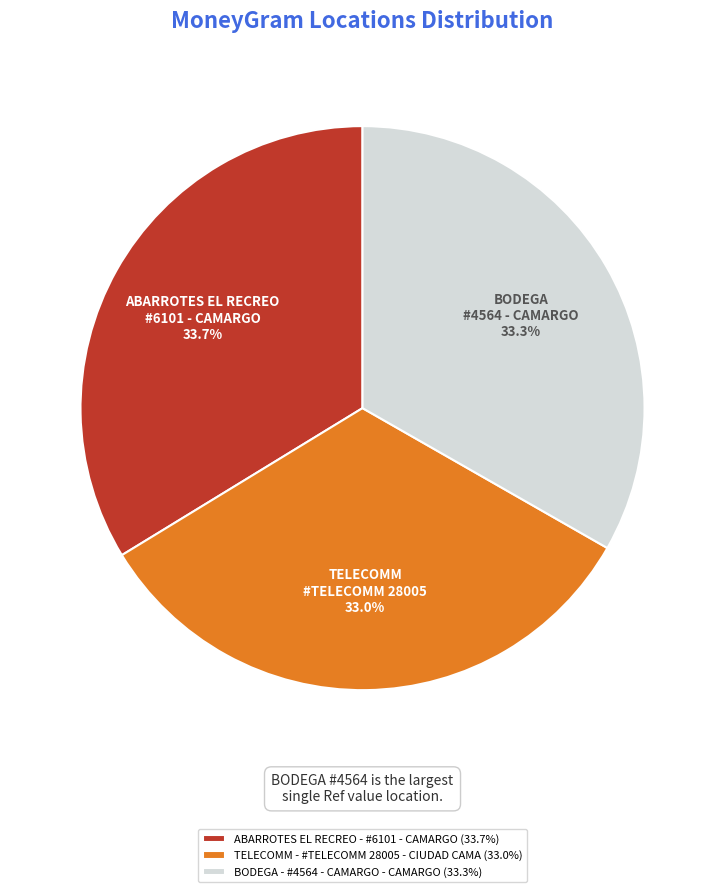

Does TELECOMM - #TELECOMM 28005 - CIUDAD CAMA represent more than half of the total?

No